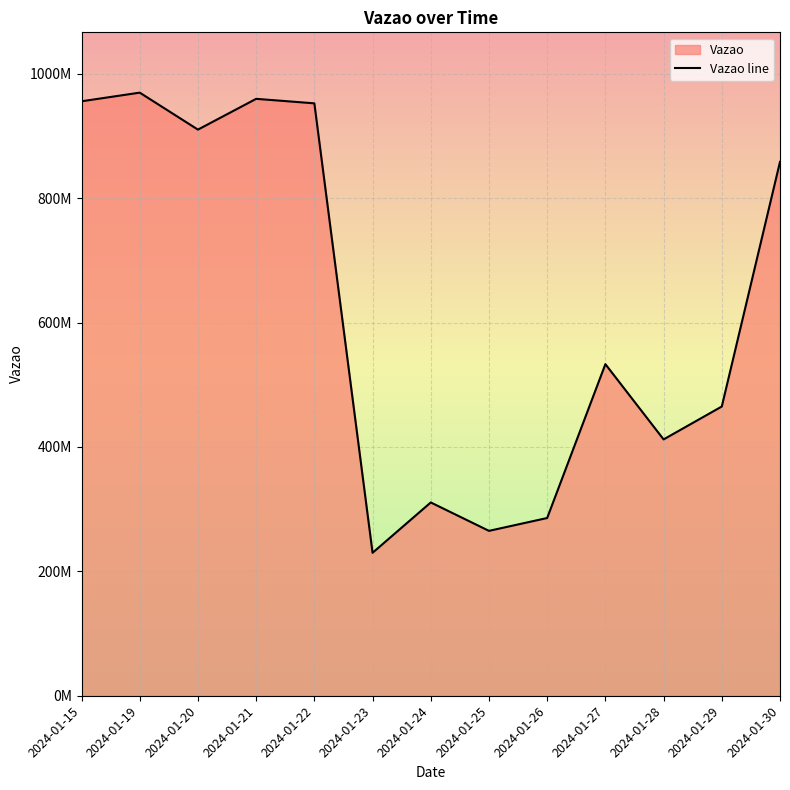

How many lines are shown in the chart?

1